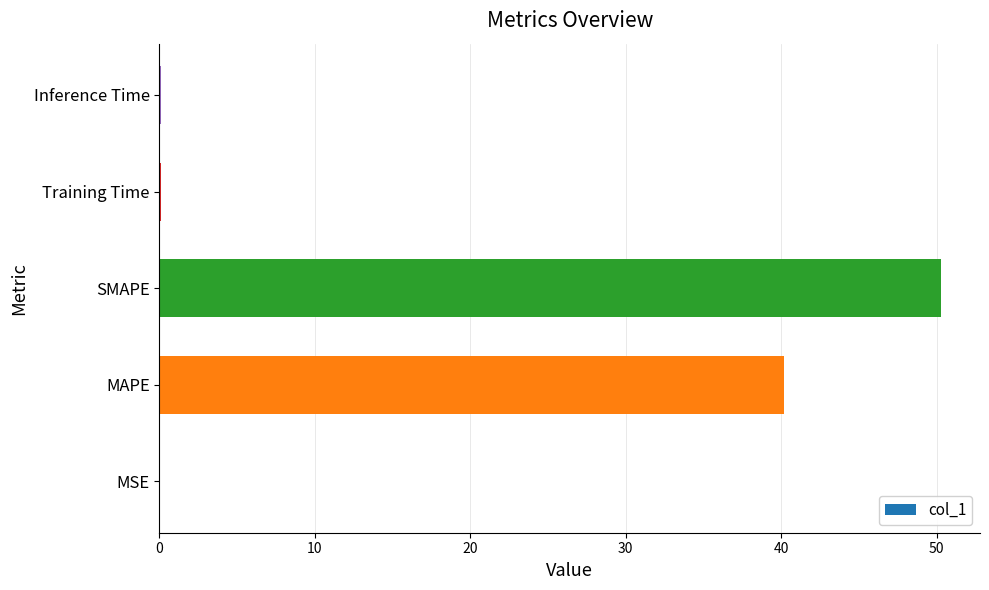

Which has a higher value, MAPE or Training Time?

MAPE